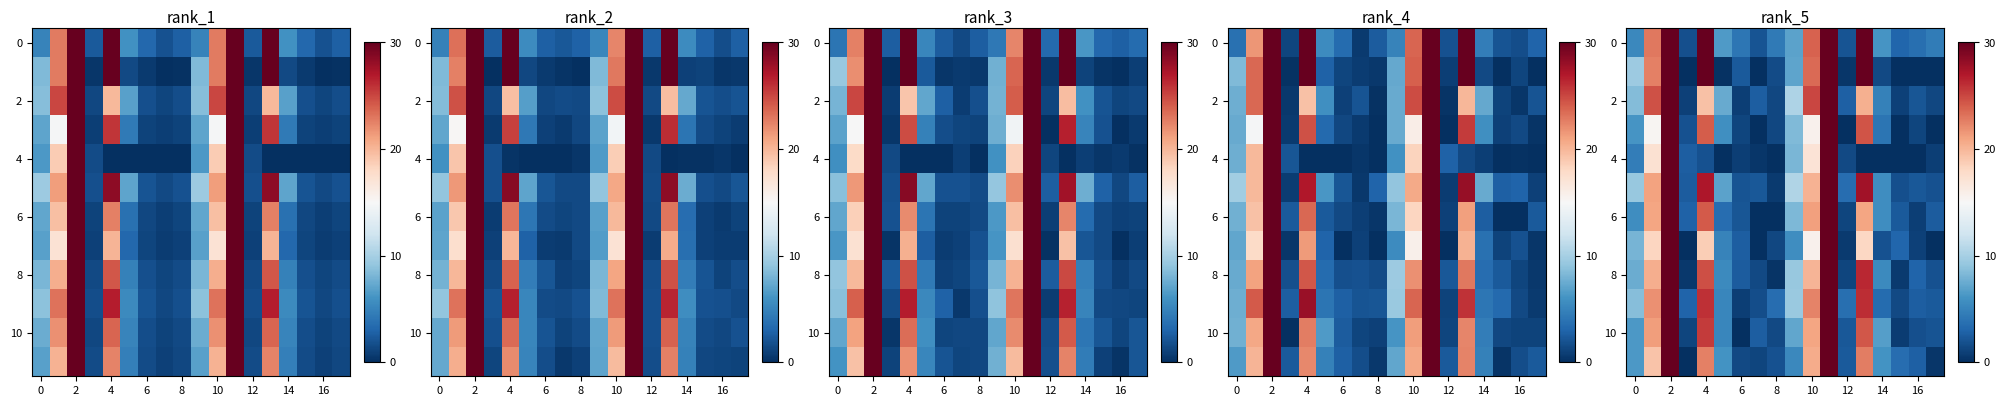

At which category is the sum across all series the highest?

2